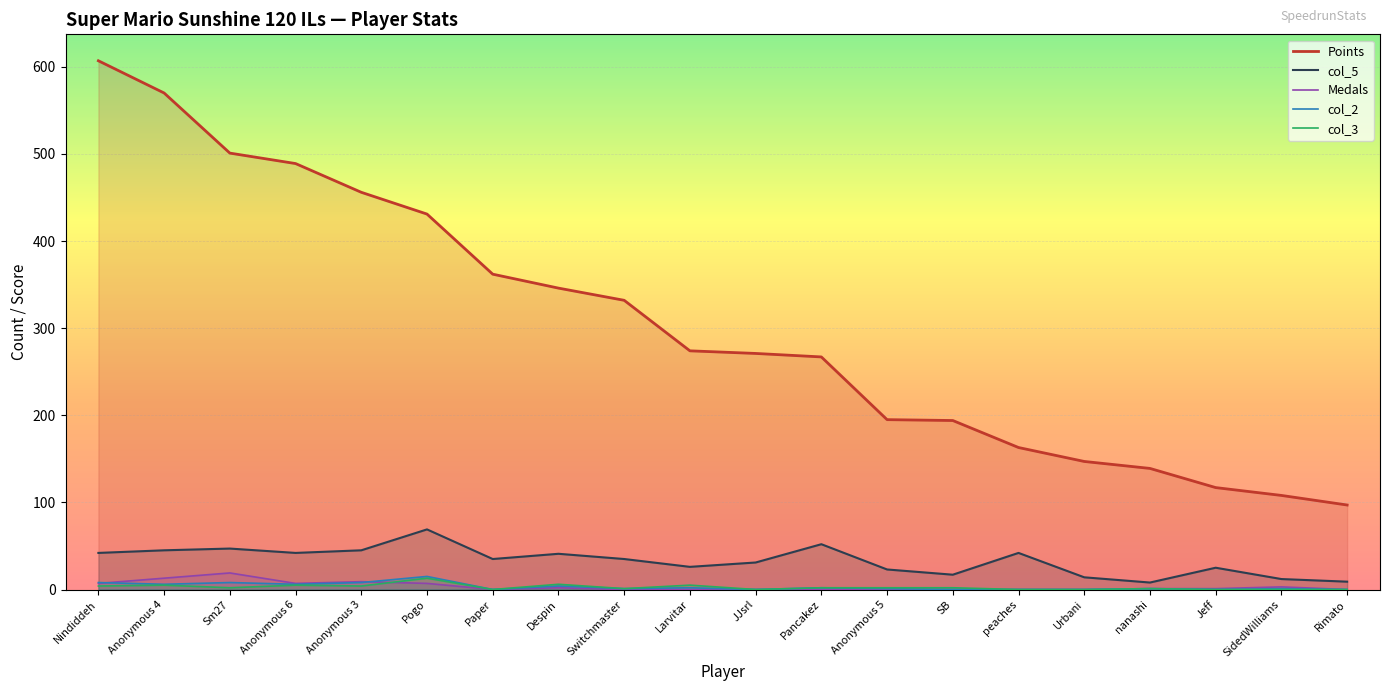

What is the sum of the Medals values at Anonymous 4 and Paper?

13